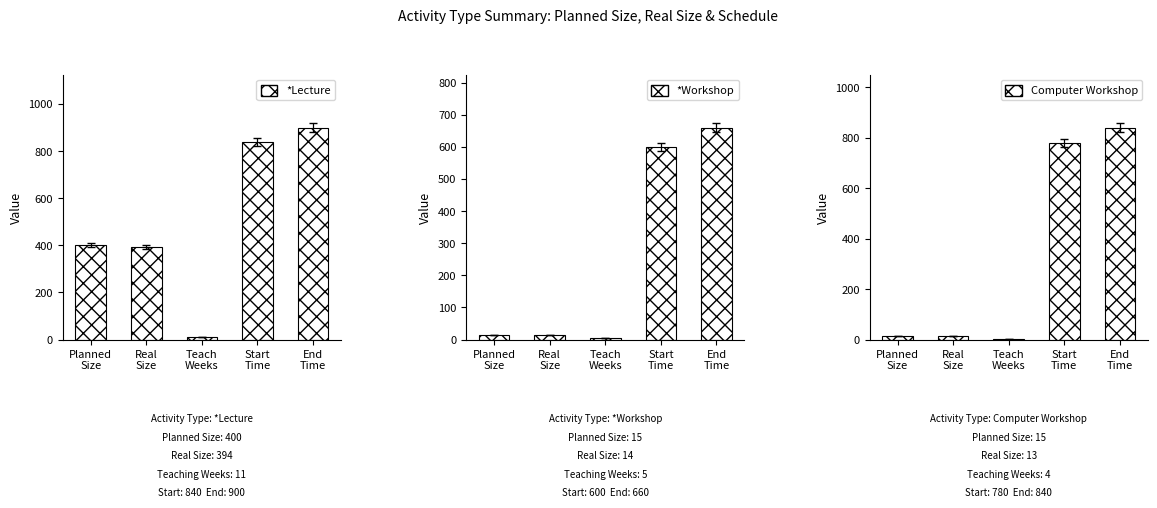

Which series changed the most between Planned
Size and End
Time?

Computer Workshop